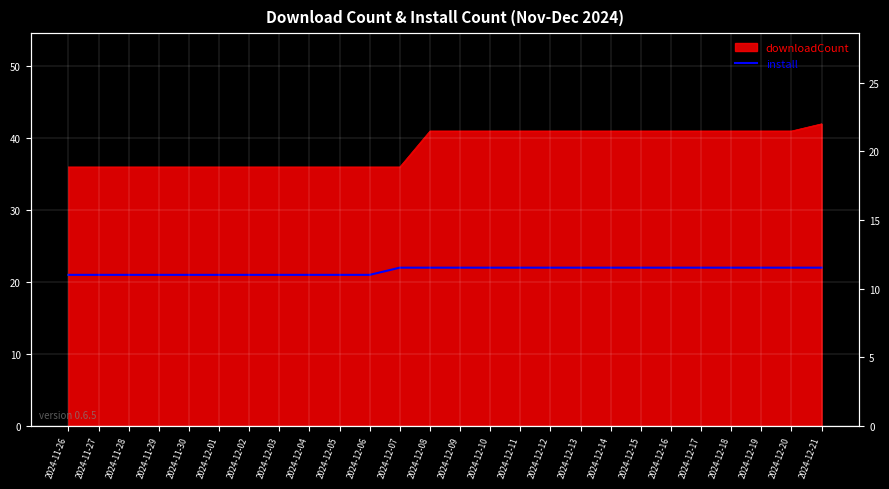

True or false: the data shows 14 at 2024-12-01.

False